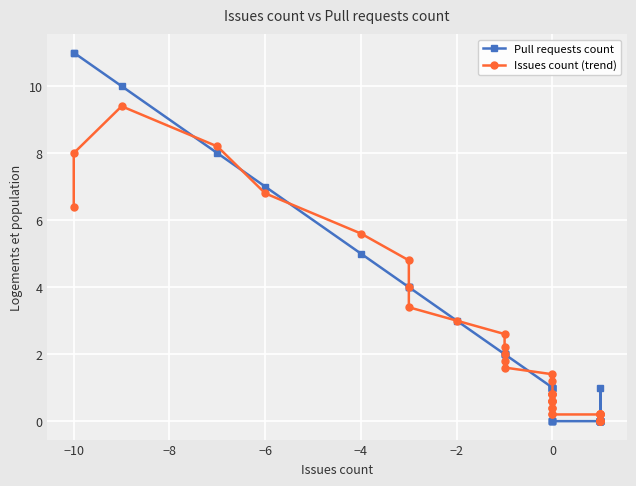

How many values in the Pull requests count series are below 1?

15